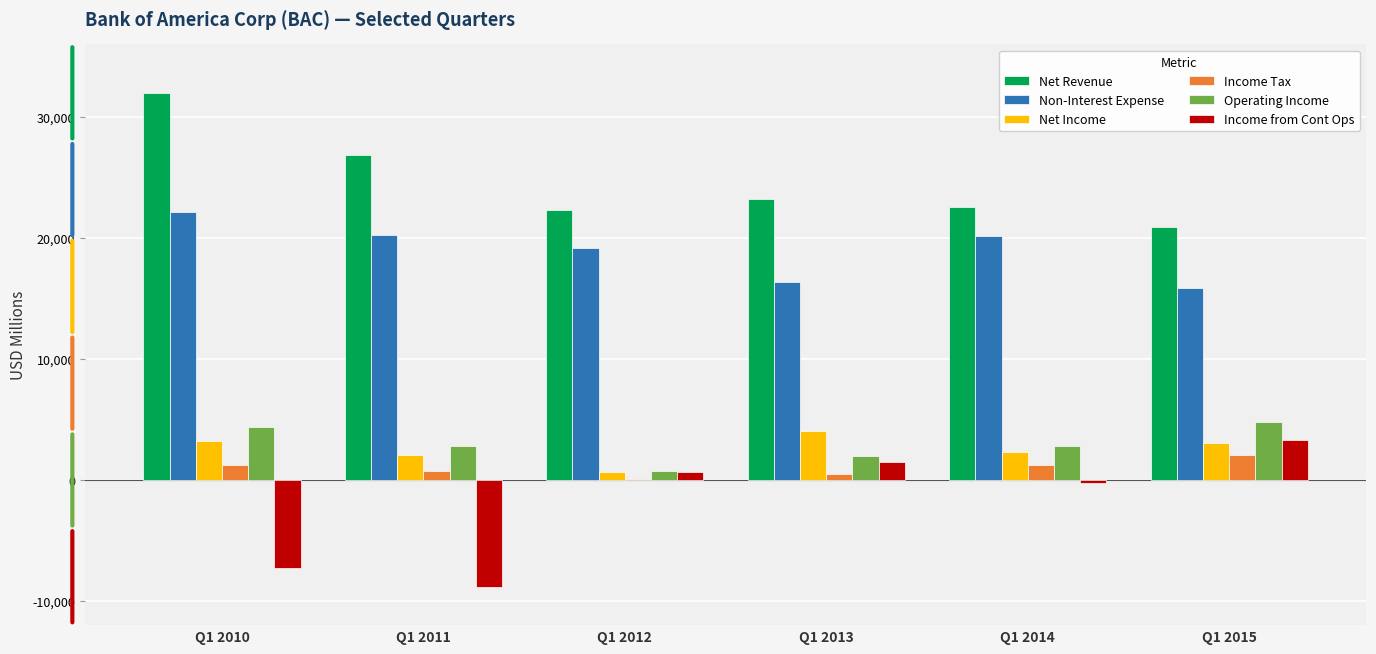

What is the highest value of the Income Tax series?

2084